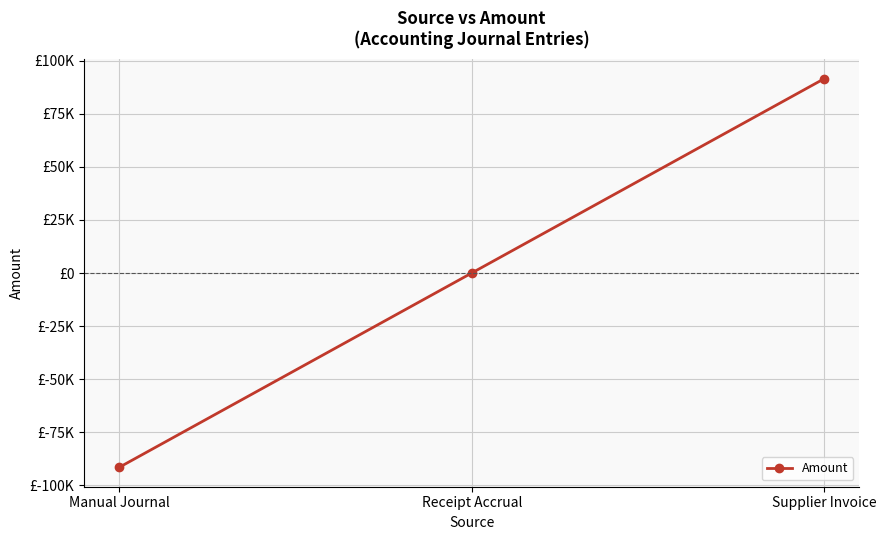

What position from the right is Manual Journal?

3